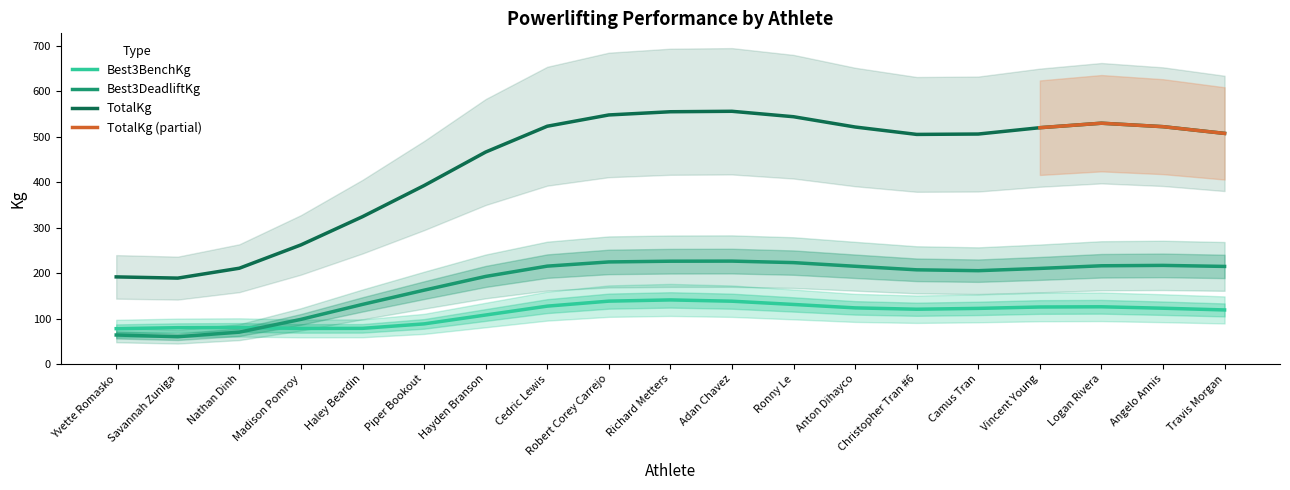

True or false: Best3BenchKg and TotalKg cross at least once.

False